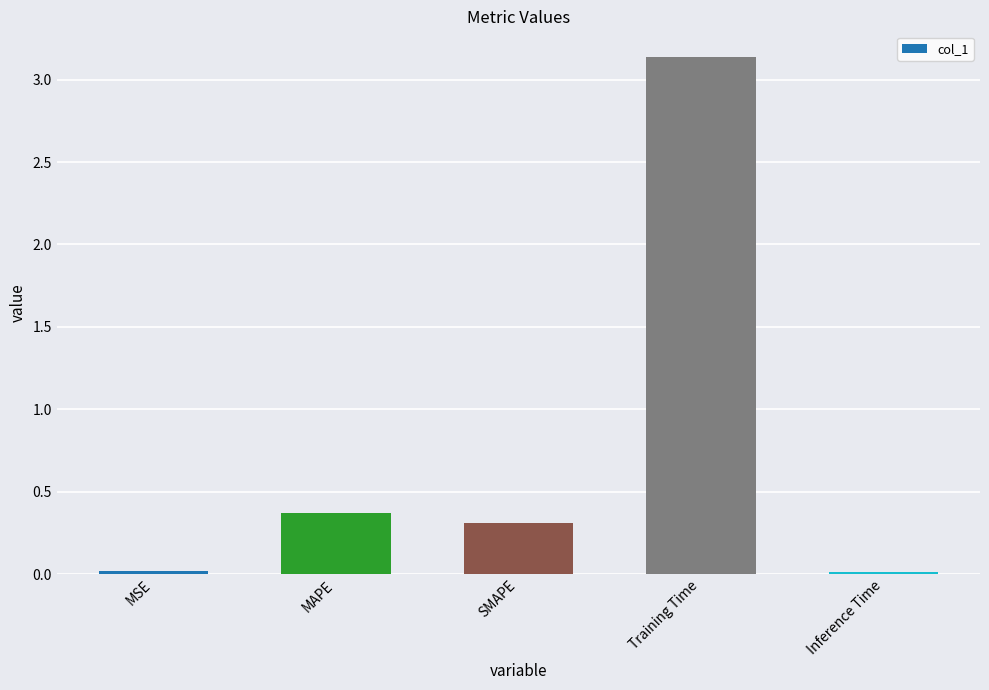

What is the change in value from MAPE to SMAPE?

-0.1